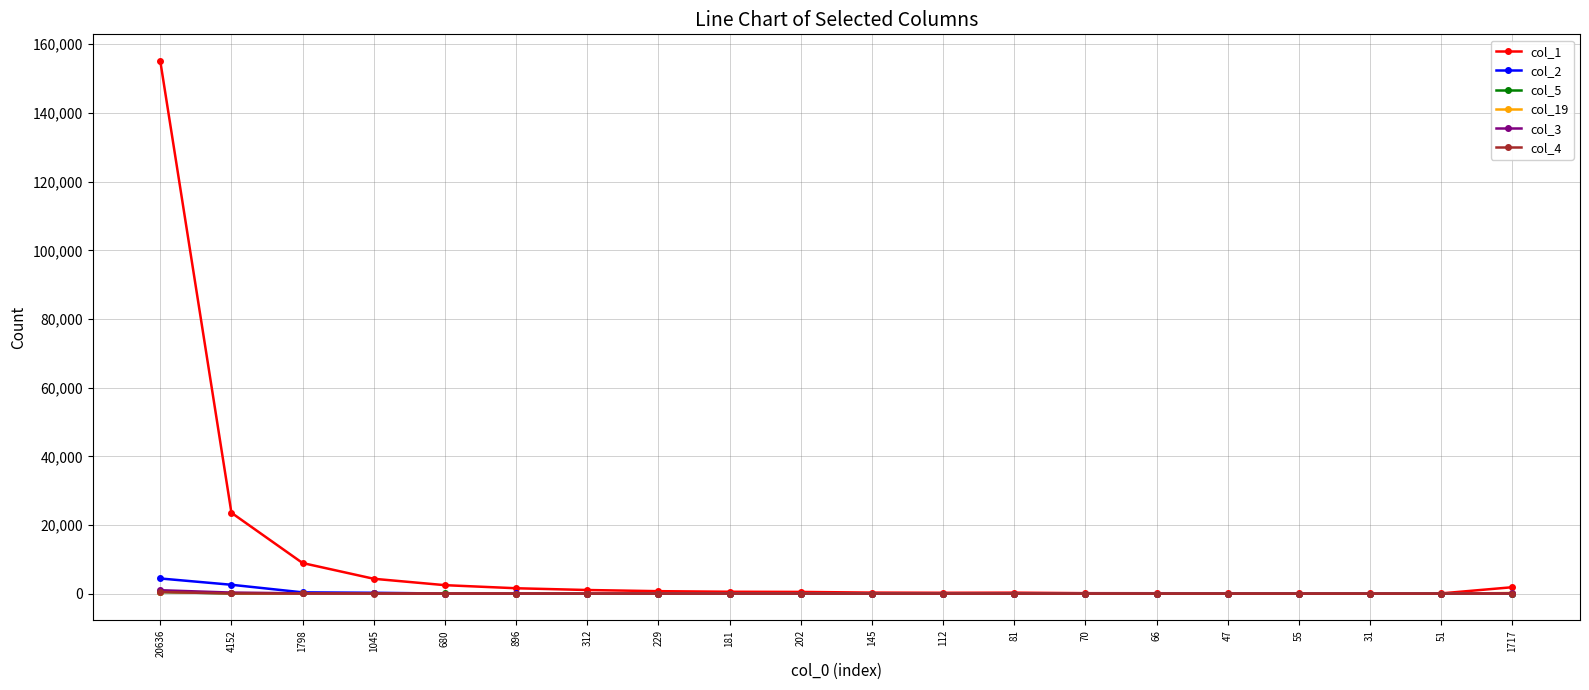

True or false: col_4 has more than 2 points higher than both neighbors.

True